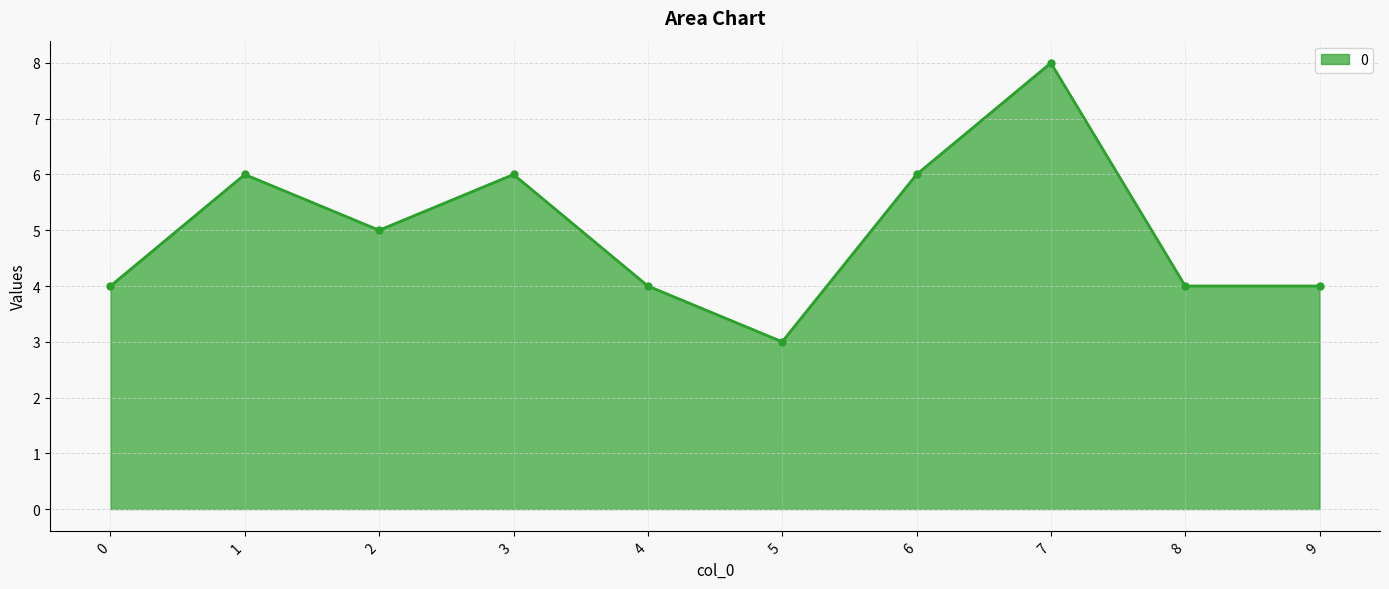

How many lines are shown in the chart?

1